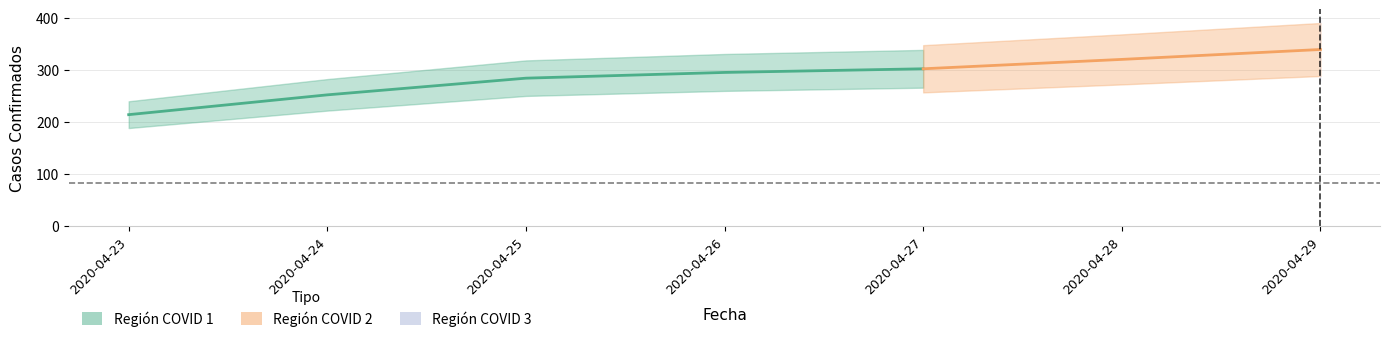

Which series has the largest total across all categories?

Región COVID 1